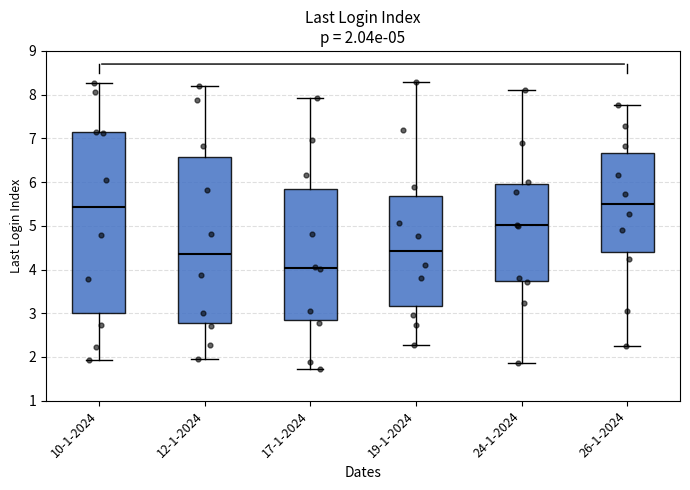

Which box's median line is the lowest?

17-1-2024